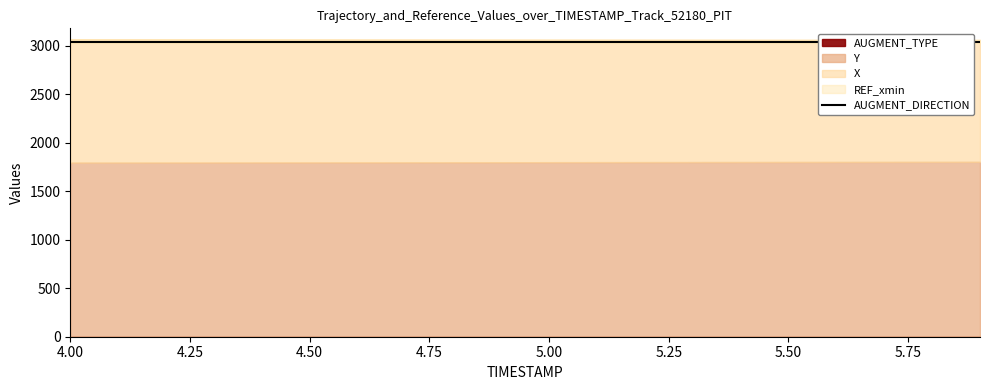

Reading left to right, what are all the values shown in this chart?

TIMESTAMP: 4.0	4.1	4.2	4.3	4.4	4.5	4.6	4.7	4.8	4.9	5.0	5.1	5.2	5.3	5.4	5.5	5.6	5.7	5.8	5.9
X: 3069.5	3069.1	3068.7	3068.2	3067.8	3067.4	3067.0	3066.6	3066.2	3065.8	3065.3	3064.9	3064.5	3064.1	3063.8	3063.4	3063.0	3062.7	3062.3	3061.9
Y: 1796.2	1796.6	1797.1	1797.5	1797.9	1798.4	1798.8	1799.3	1799.7	1800.2	1800.6	1801.0	1801.4	1801.8	1802.3	1802.7	1803.1	1803.4	1803.8	1804.2
REF_xmin: 3030.0	3030.0	3030.0	3030.0	3030.0	3030.0	3030.0	3030.0	3030.0	3030.0	3030.0	3030.0	3030.0	3030.0	3030.0	3030.0	3030.0	3030.0	3030.0	3030.0
AUGMENT_TYPE: 1.0	1.0	1.0	1.0	1.0	1.0	1.0	1.0	1.0	1.0	1.0	1.0	1.0	1.0	1.0	1.0	1.0	1.0	1.0	1.0
AUGMENT_DIRECTION: 1.0	1.0	1.0	1.0	1.0	1.0	1.0	1.0	1.0	1.0	1.0	1.0	1.0	1.0	1.0	1.0	1.0	1.0	1.0	1.0